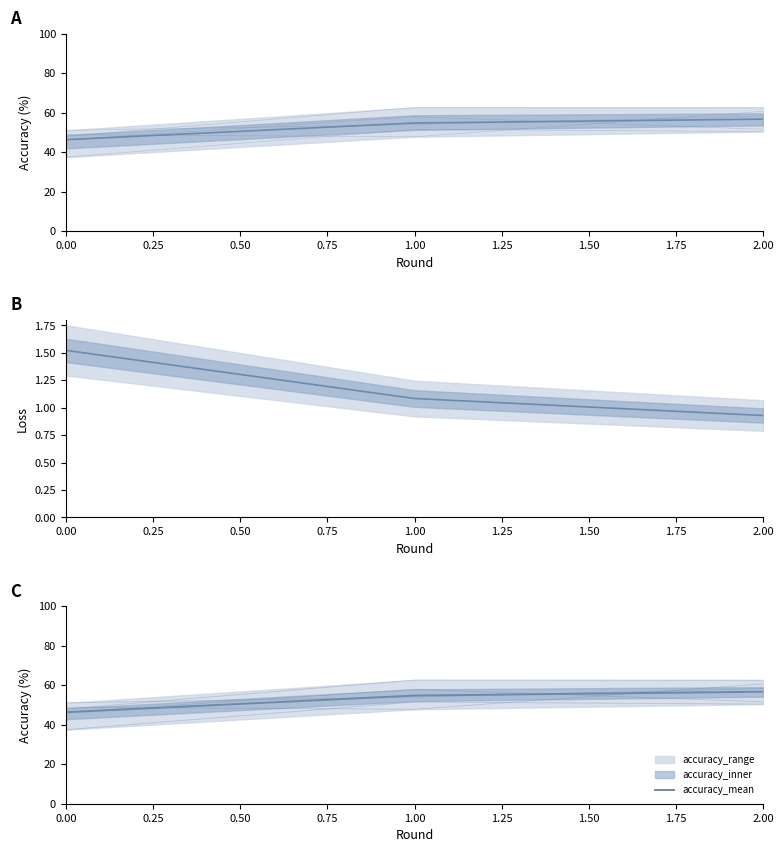

What is the average value of the client_accuracy_4 series?

46.5